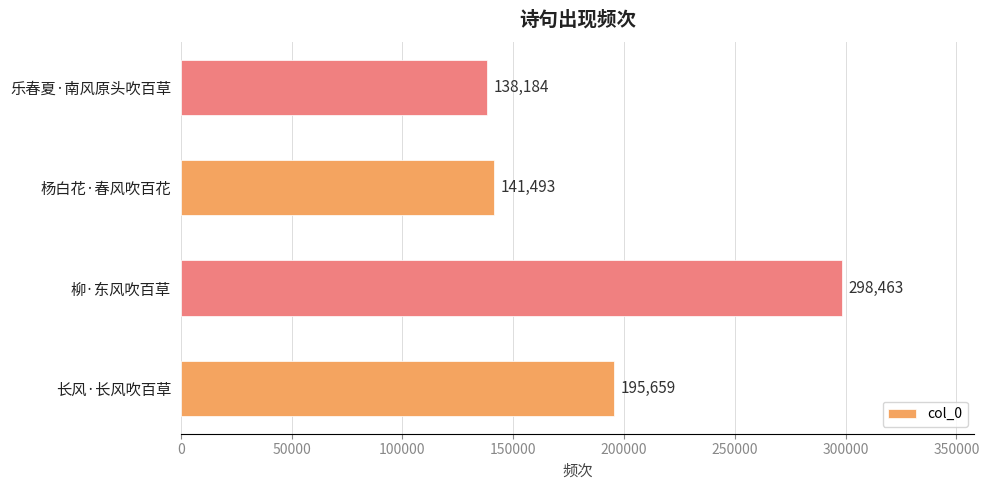

What value does the data have at 杨白花·春风吹百花, to the nearest 50?

141500